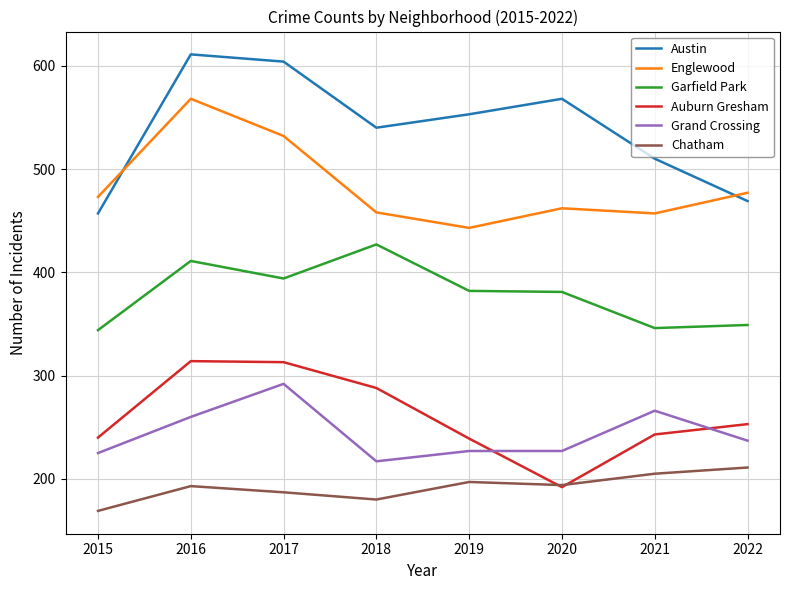

Is the value of Englewood at 2022 greater than the value of Chatham at 2021?

Yes